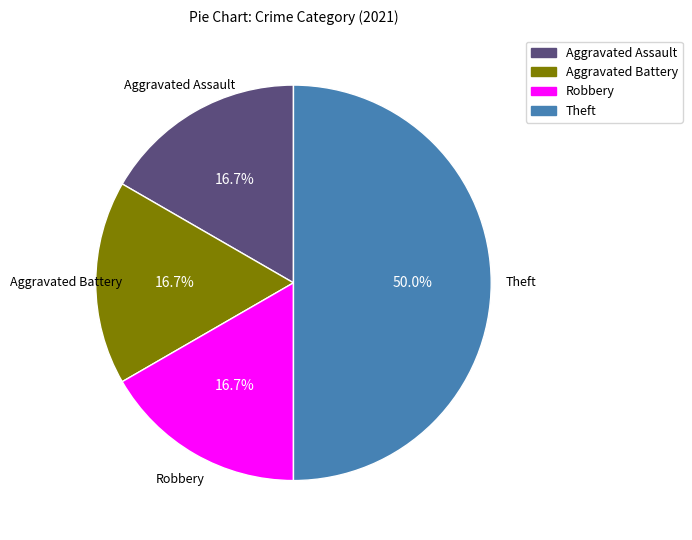

How much of the chart is everything except Aggravated Battery?

83.3%